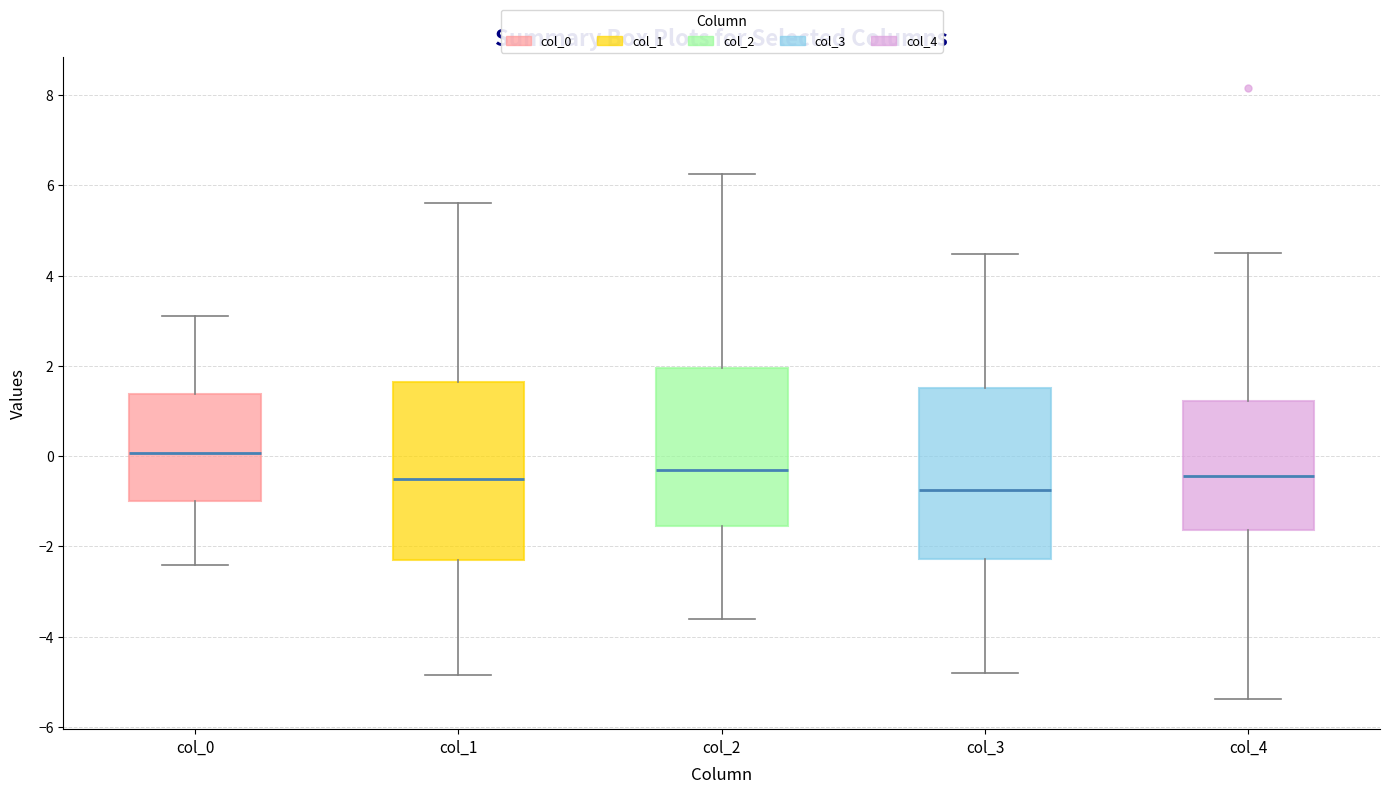

Reading left to right, read every box against the y-axis: the position of its median line, the range the box covers, and the ends of its whiskers. The values are not printed on the chart, so give them approximately, as read against the axis.

col_0: median 0.0, box -1.0 to 1.4, whiskers -2.4 to 3.2
col_1: median -0.6, box -2.4 to 1.6, whiskers -4.8 to 5.6
col_2: median -0.4, box -1.6 to 2.0, whiskers -3.6 to 6.2
col_3: median -0.8, box -2.2 to 1.4, whiskers -4.8 to 4.4
col_4: median -0.4, box -1.6 to 1.2, whiskers -5.4 to 4.4